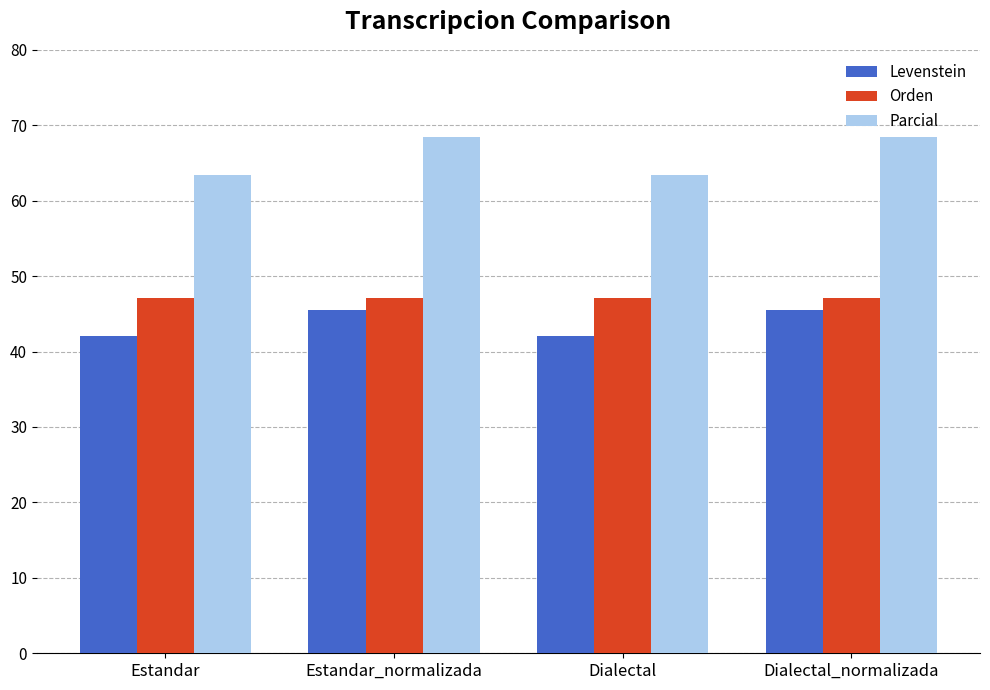

What is the minimum value for Orden?

47.1